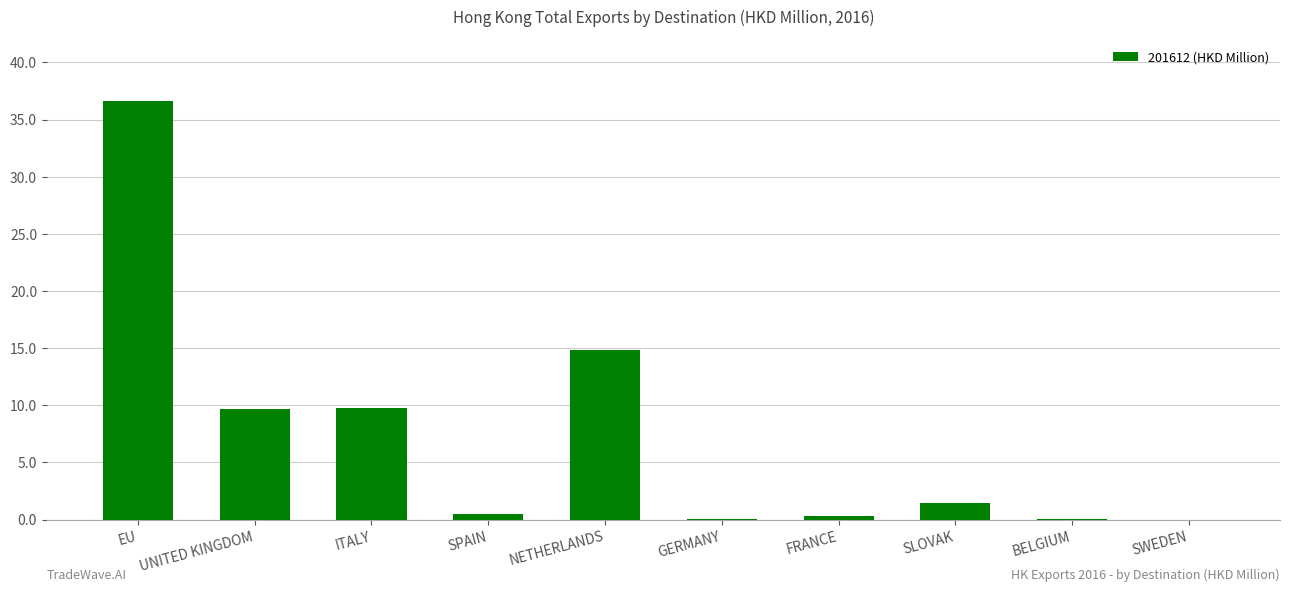

Where does the data first go above 1?

EU